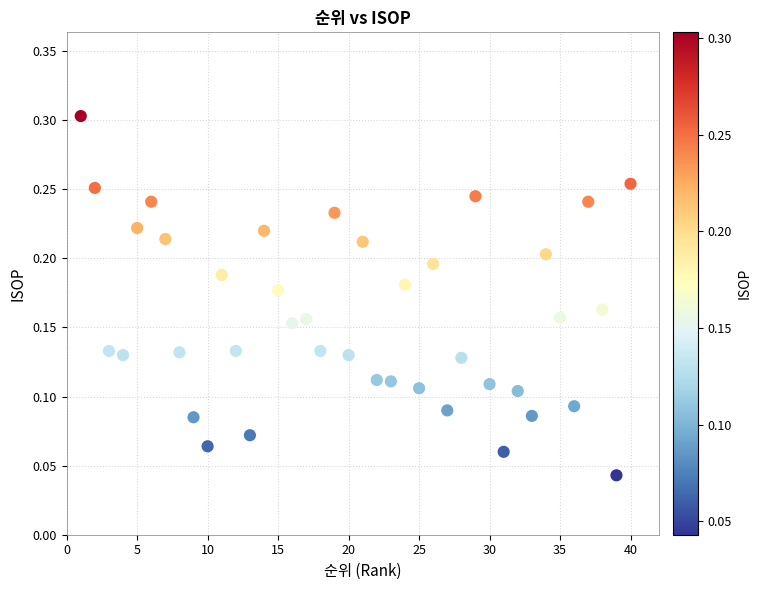

What is the range of X values (max minus min)?

39.0